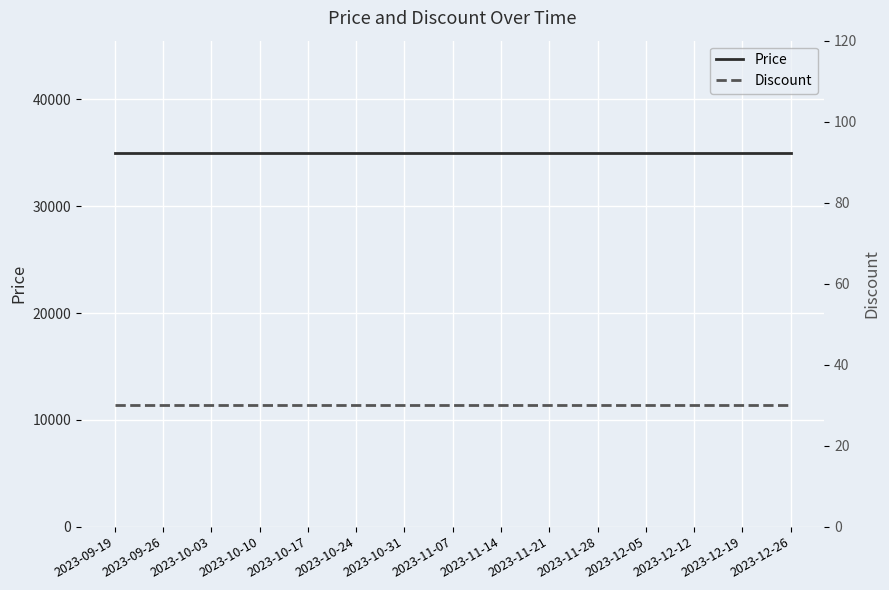

Between 2023-09-26 and 2023-11-28, which is larger?

2023-09-26